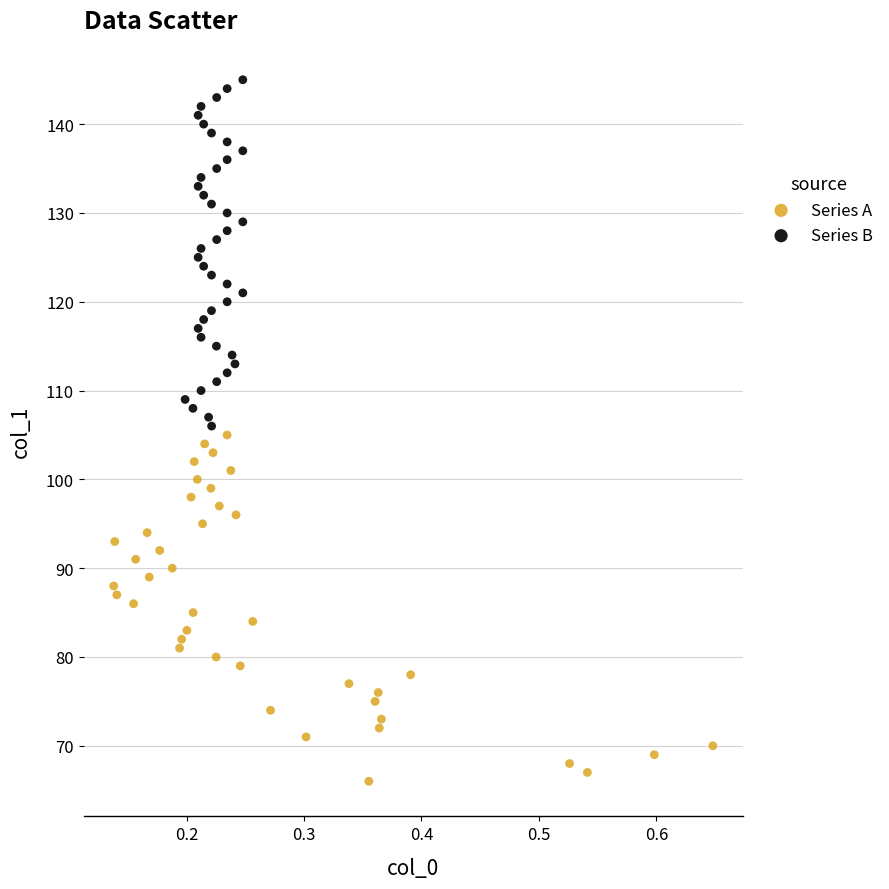

What are all the series names shown in the legend?

Series A, Series B